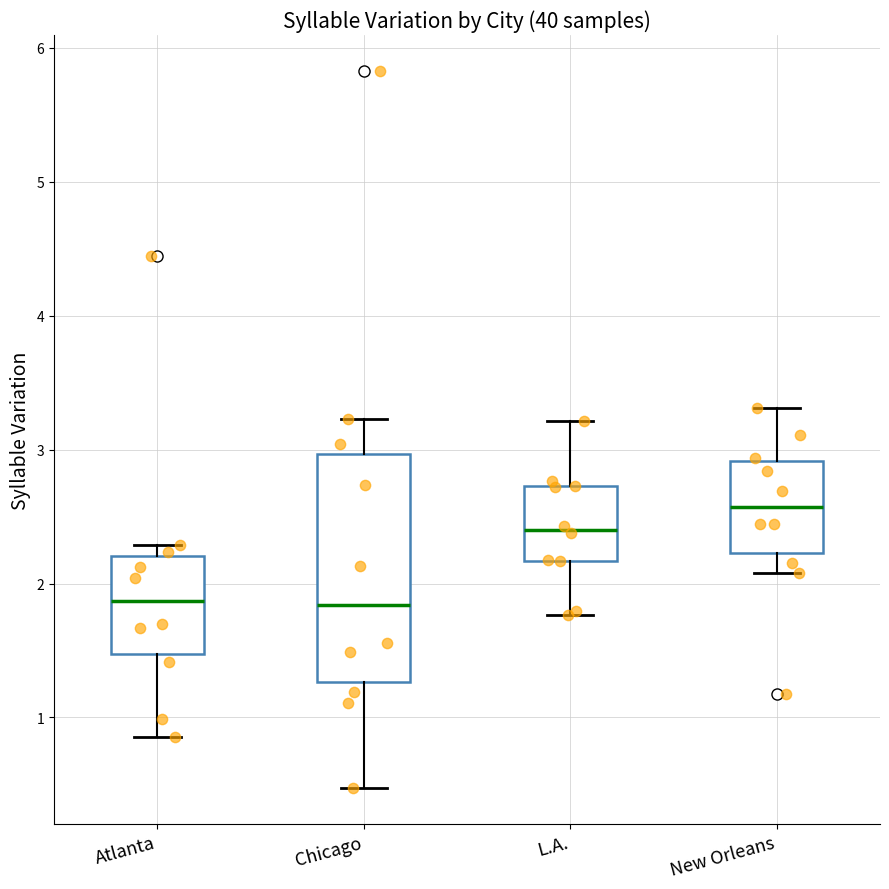

Reading left to right, read every box against the y-axis: the position of its median line, the range the box covers, and the ends of its whiskers. The values are not printed on the chart, so give them approximately, as read against the axis.

Atlanta: median 1.9, box 1.5 to 2.2, whiskers 0.9 to 2.3
Chicago: median 1.8, box 1.3 to 3.0, whiskers 0.5 to 3.2
L.A.: median 2.4, box 2.2 to 2.7, whiskers 1.8 to 3.2
New Orleans: median 2.6, box 2.2 to 2.9, whiskers 2.1 to 3.3